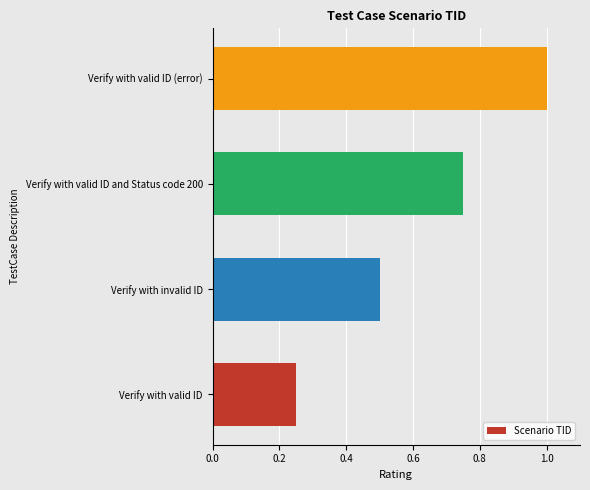

Rank the categories by value from highest to lowest.

Verify with valid ID (error), Verify with valid ID and Status code 200, Verify with invalid ID, Verify with valid ID